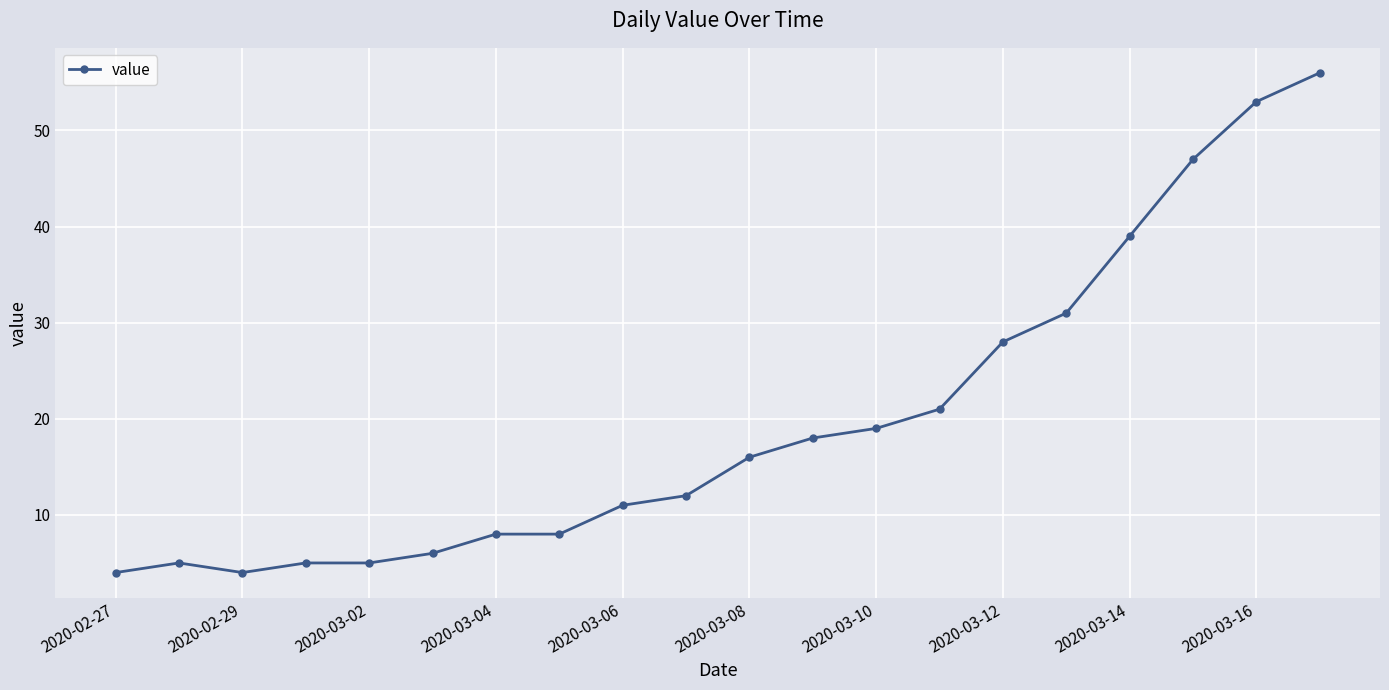

What is the sum of all values?

396